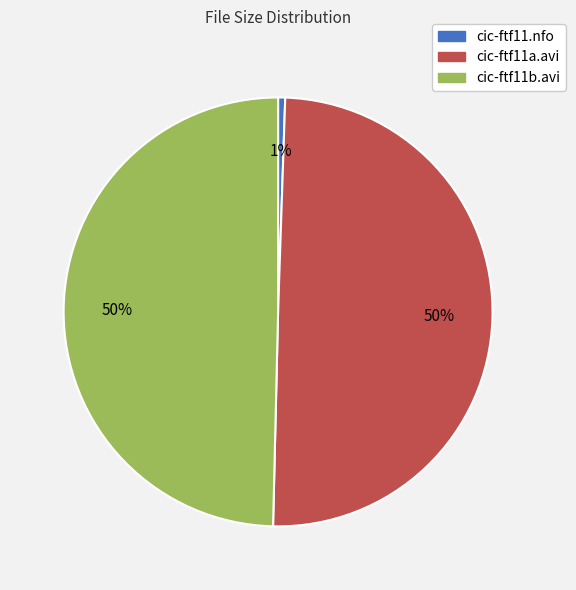

Which category has the smallest portion of the pie?

cic-ftf11.nfo